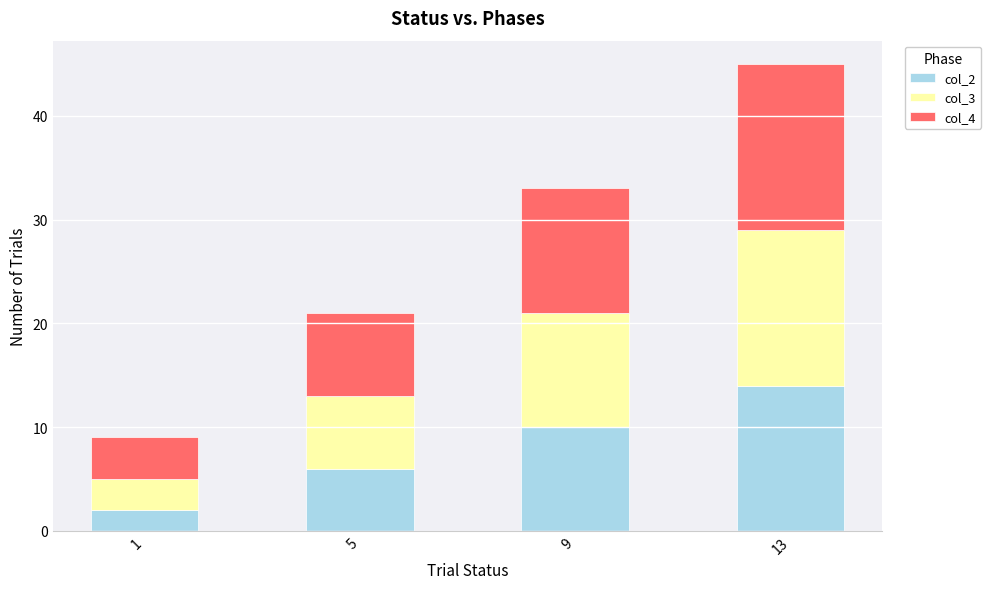

Reading right to left, transcribe the values for col_2.

13=14	9=10	5=6	1=2